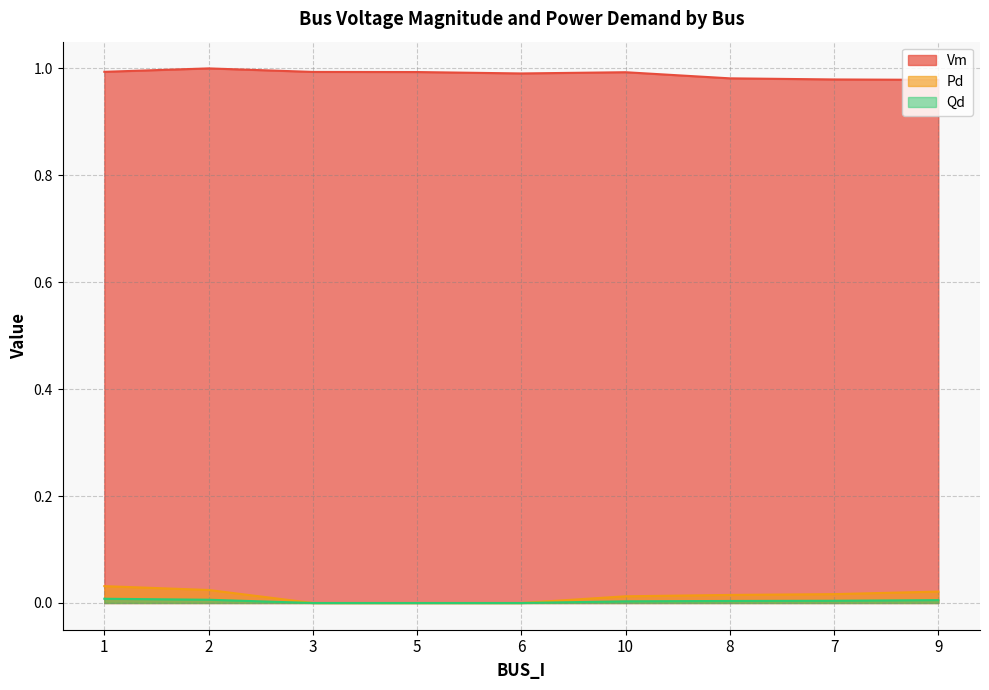

Reading right to left, transcribe all the data shown in this chart.

Vm: 1.0	1.0	1.0	1.0	1.0	1.0	1.0	1.0	1.0
Pd: 0.0	0.0	0.0	0.0	0.0	0.0	0.0	0.0	0.0
Qd: 0.0	0.0	0.0	0.0	0.0	0.0	0.0	0.0	0.0